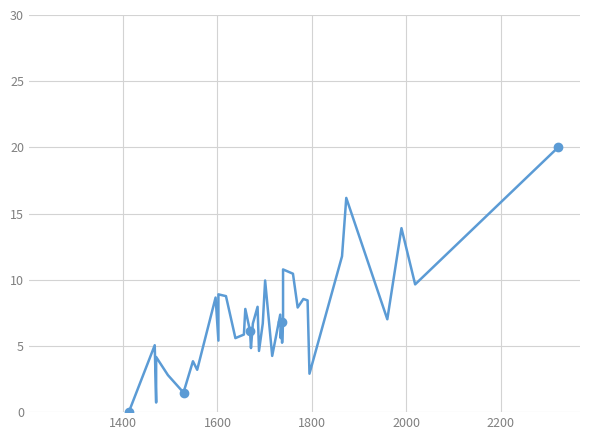

How many points are lower than both their immediate neighbors (excluding endpoints)?

14